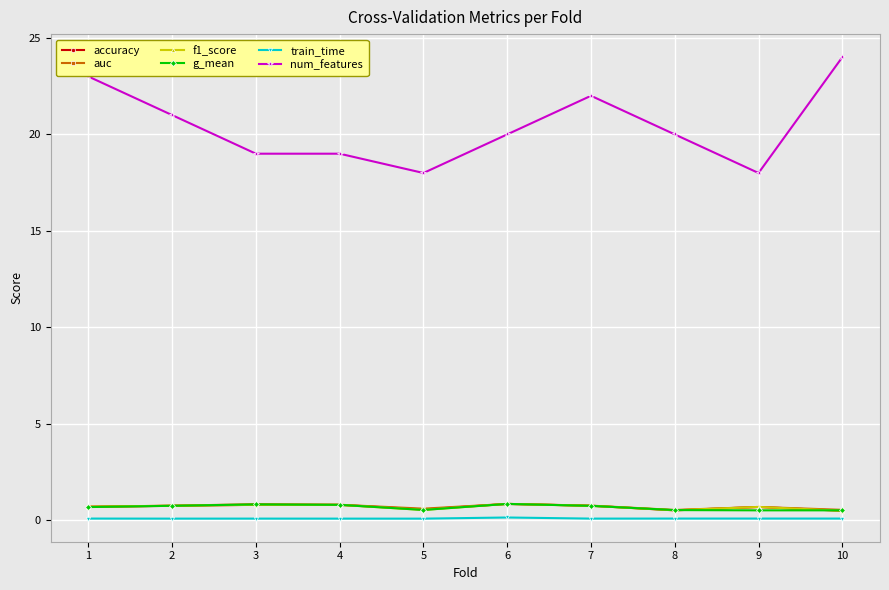

True or false: auc and num_features cross at least once.

False